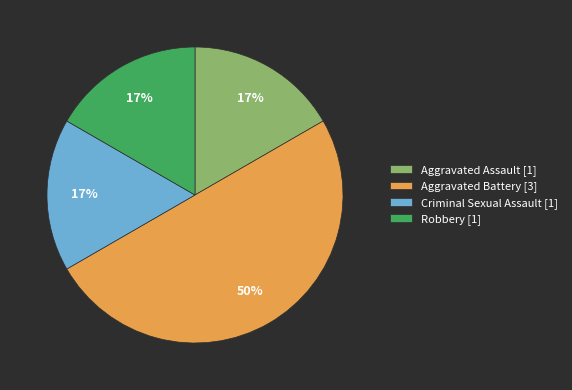

Do Criminal Sexual Assault [1] and Robbery [1] together represent more than half of the pie?

No